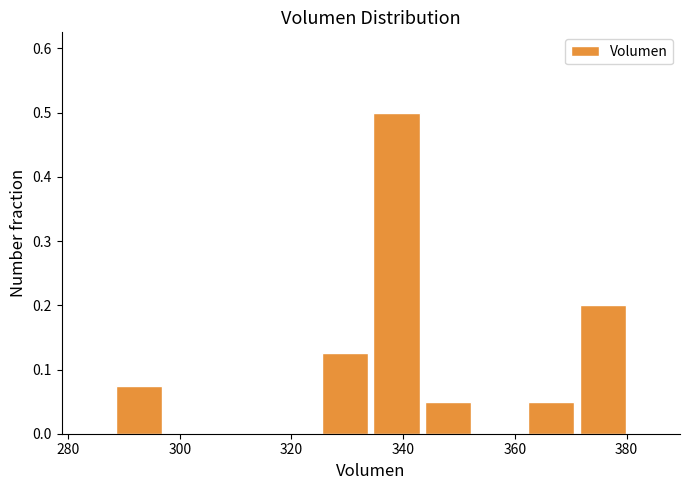

Over which range of the x-axis is the bar tallest?

334 to 344